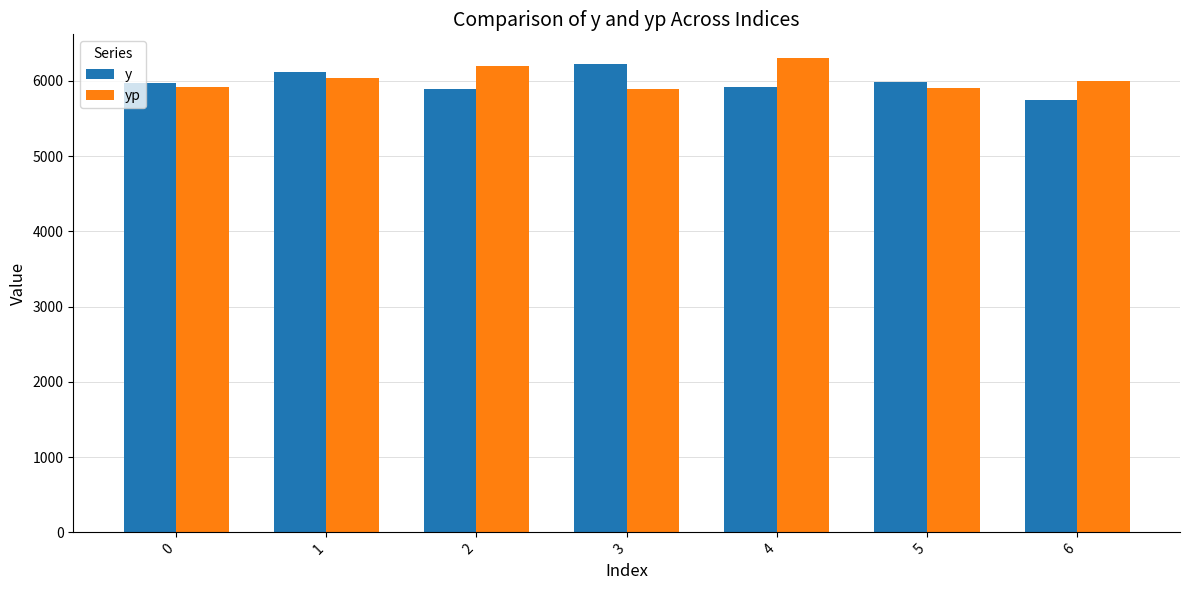

What is the difference between the maximum and minimum values in the y series?

481.5